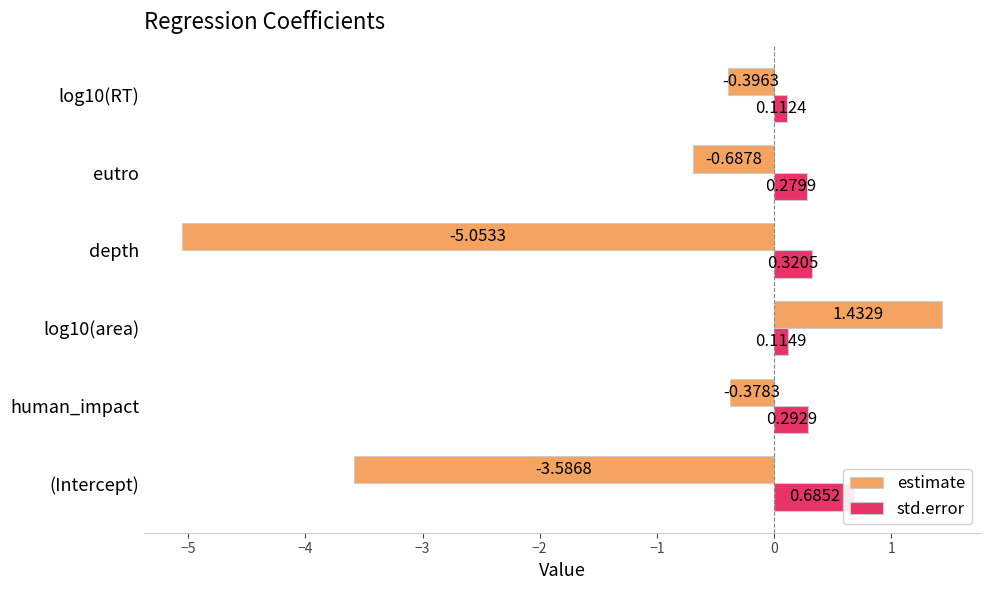

What is the maximum value shown in the chart?

1.4